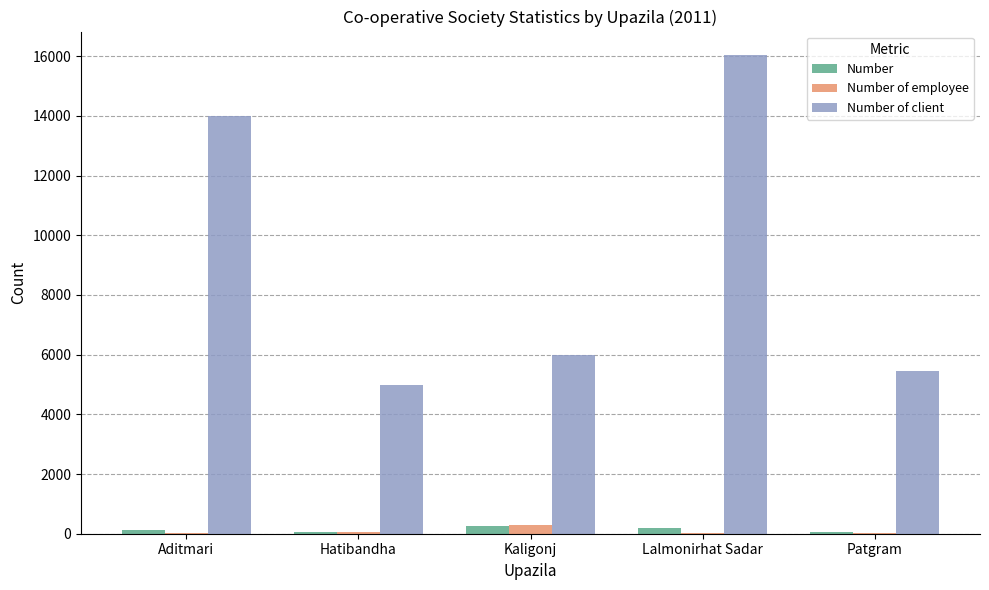

Count the number of categories in the chart.

5